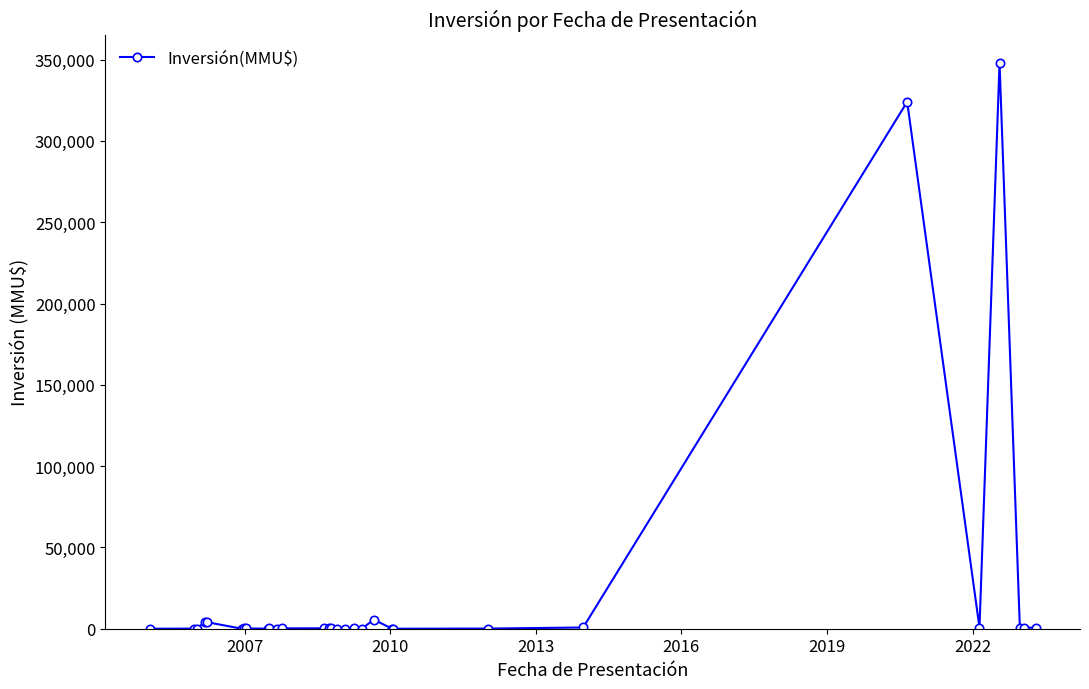

True or false: there are more than 2 points higher than both neighbors.

True